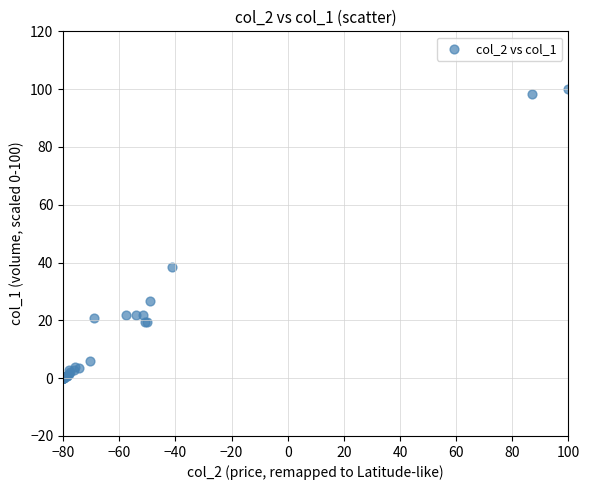

What Y value in the scatter plot is closest to 50?

38.6